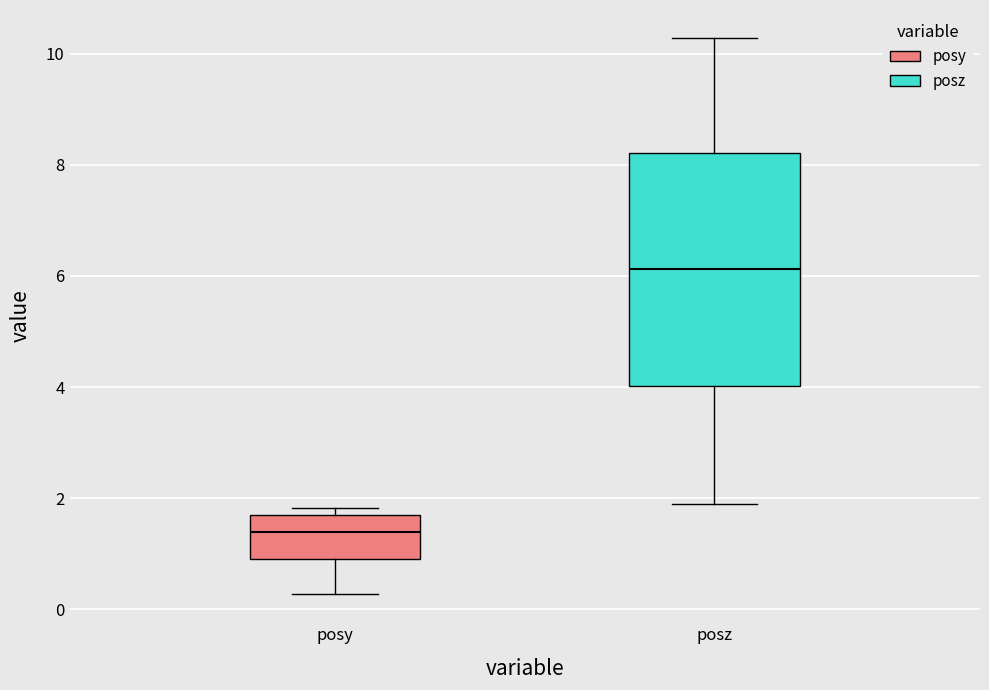

Where does the lower whisker of the box for posz end on the y-axis? The values are not printed on the chart, so give them approximately, as read against the axis.

1.8